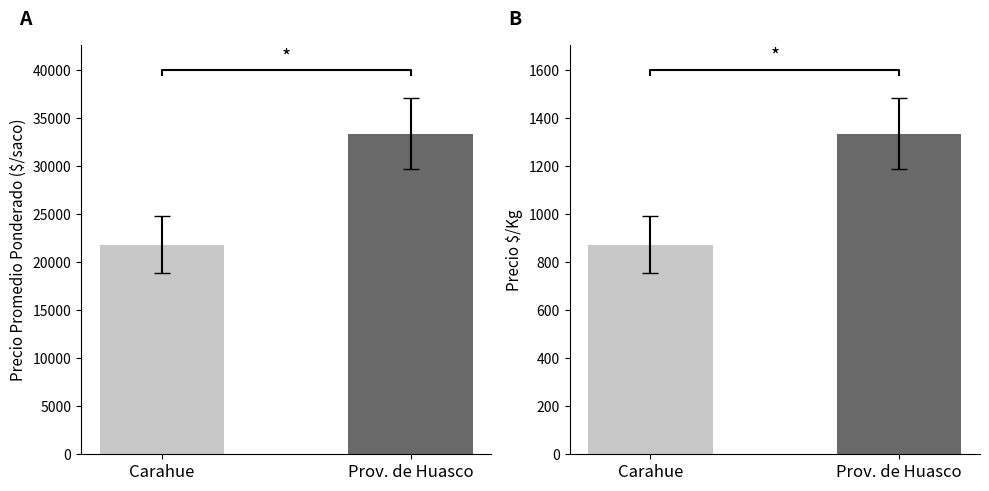

How many data points in Precio $/Kg are above 1334?

1